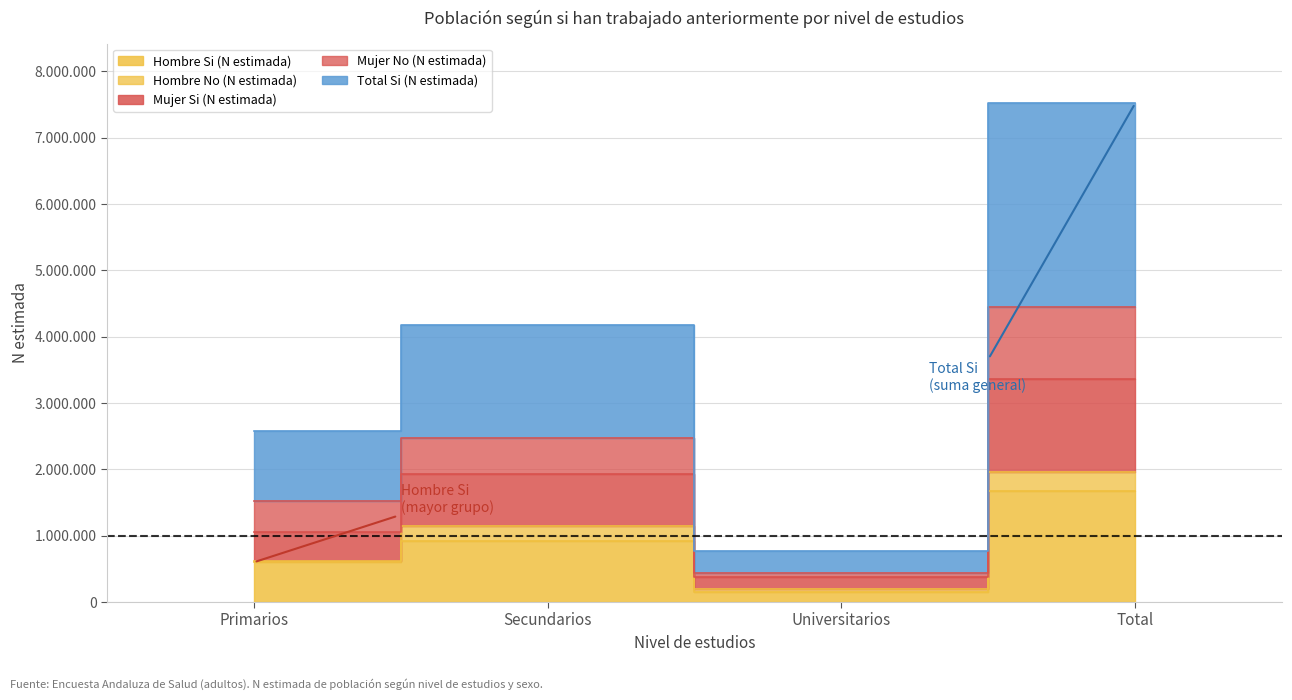

What position from the right is Total?

1